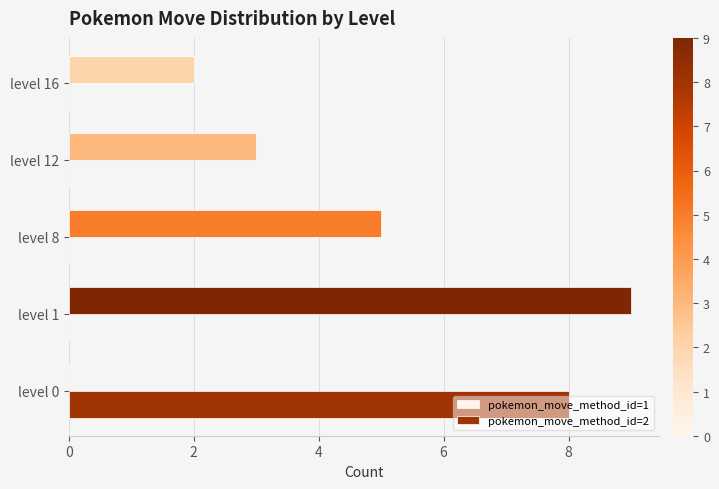

Which series has the widest spread of values?

pokemon_move_method_id=1